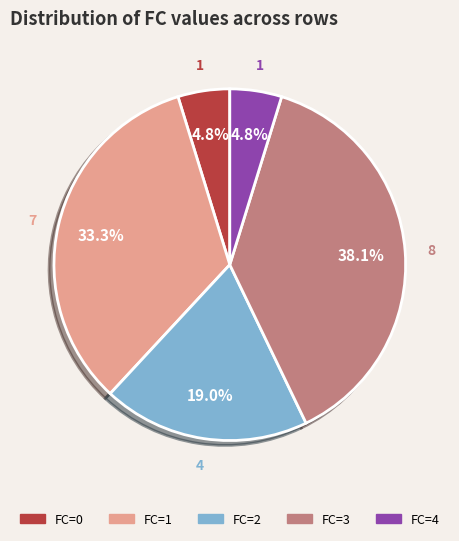

Does FC=1 represent more than half of the total?

No